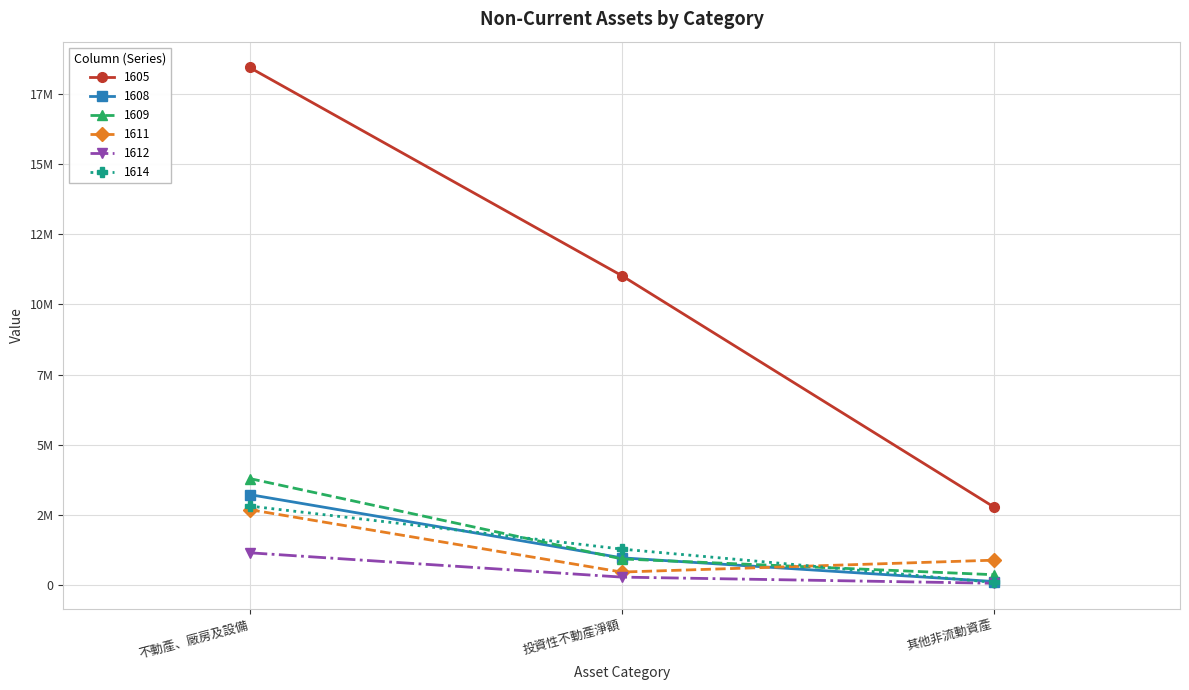

Does the chart display data point markers on the line(s)?

Yes